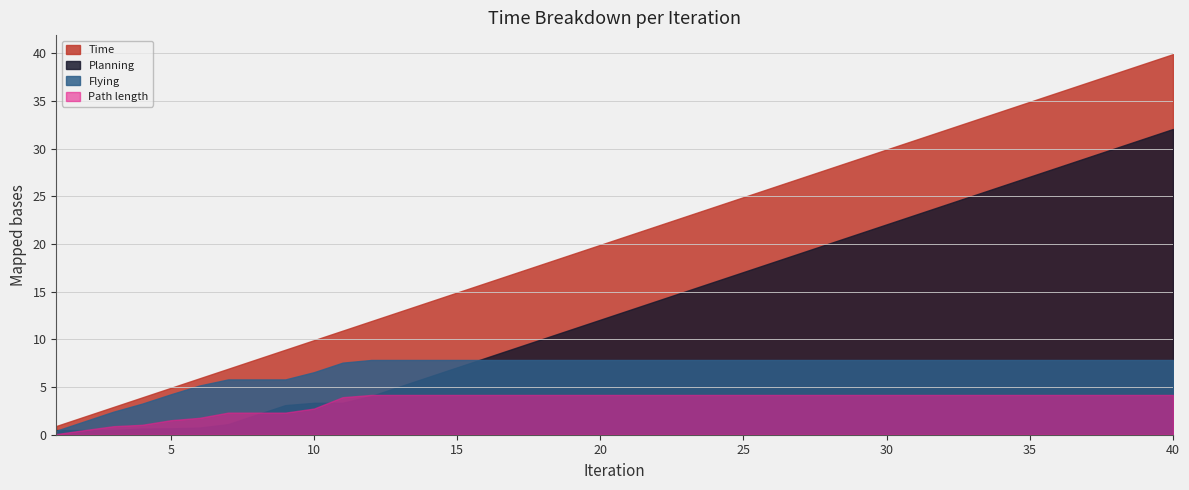

At which label does Planning first exceed 13?

21